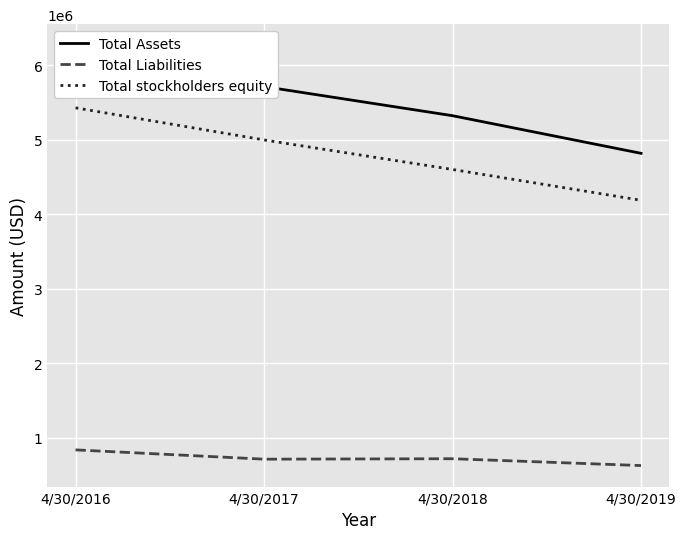

What is the value of the Total Liabilities point at the 1st from the left?

840479